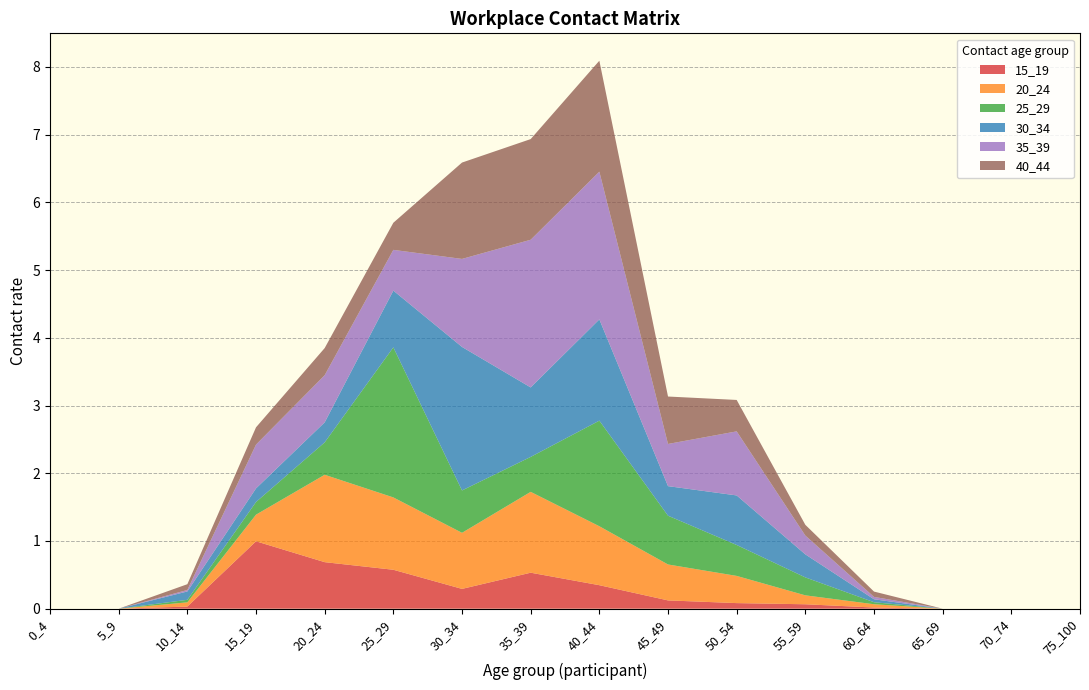

Reading right to left, what are all the values shown in this chart?

15_19: 0.0	0.0	0.0	0.0	0.1	0.1	0.1	0.3	0.5	0.3	0.6	0.7	1.0	0.0	0.0	0.0
20_24: 0.0	0.0	0.0	0.0	0.1	0.4	0.5	0.9	1.2	0.8	1.1	1.3	0.4	0.1	0.0	0.0
25_29: 0.0	0.0	0.0	0.0	0.3	0.5	0.7	1.6	0.5	0.6	2.2	0.5	0.2	0.0	0.0	0.0
30_34: 0.0	0.0	0.0	0.0	0.3	0.7	0.4	1.5	1.0	2.1	0.8	0.3	0.2	0.1	0.0	0.0
35_39: 0.0	0.0	0.0	0.0	0.3	0.9	0.6	2.2	2.2	1.3	0.6	0.7	0.6	0.0	0.0	0.0
40_44: 0.0	0.0	0.0	0.1	0.2	0.5	0.7	1.6	1.5	1.4	0.4	0.4	0.3	0.1	0.0	0.0